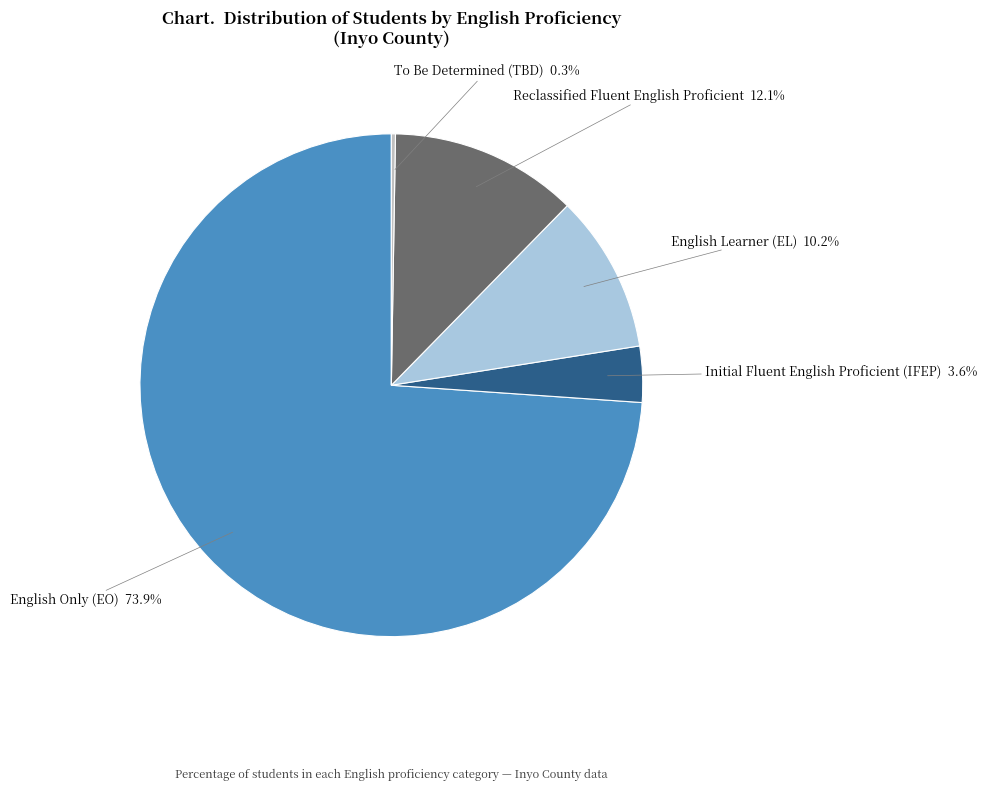

Does any single category account for the majority?

Yes